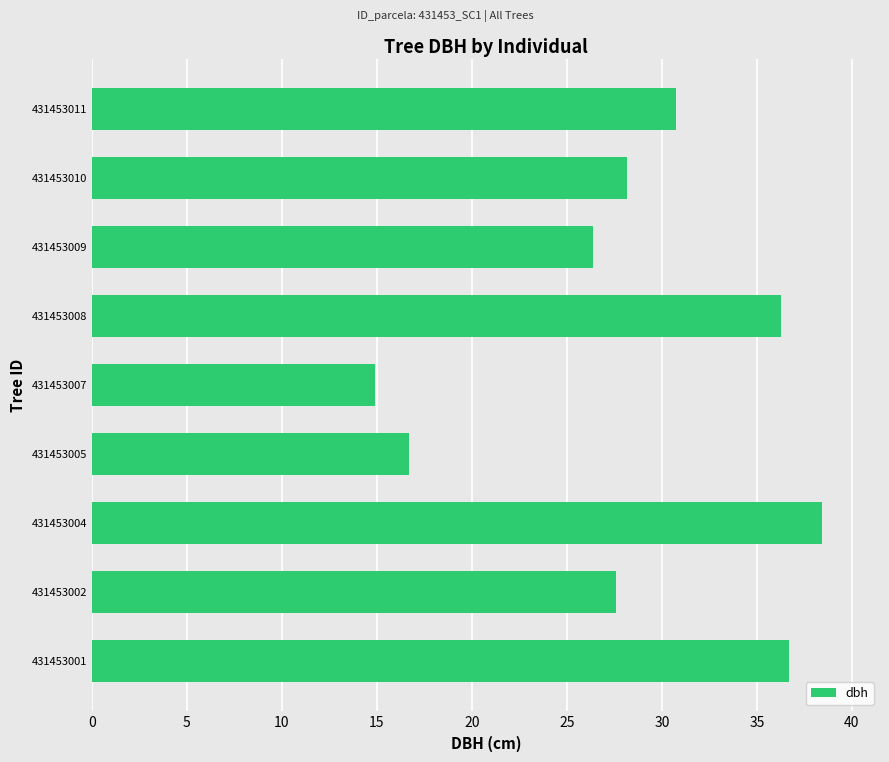

True or false: the data shows 36.7 at 431453001.

True